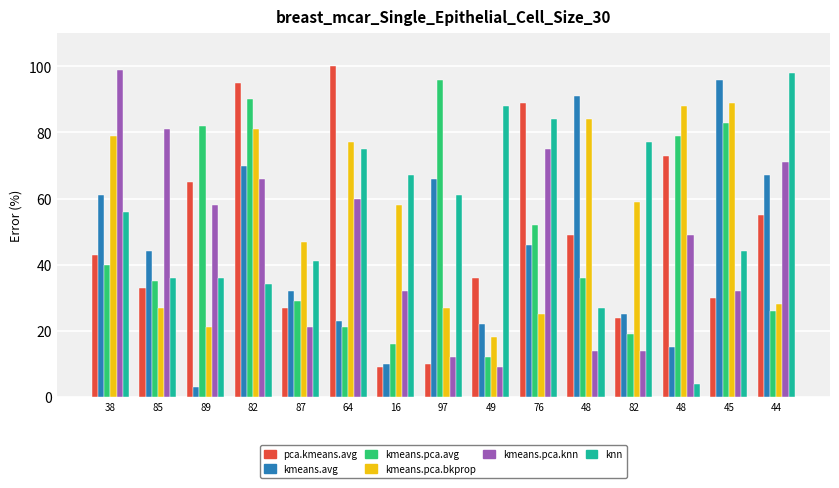

Between 85 and 76, which series saw the biggest shift?

pca.kmeans.avg